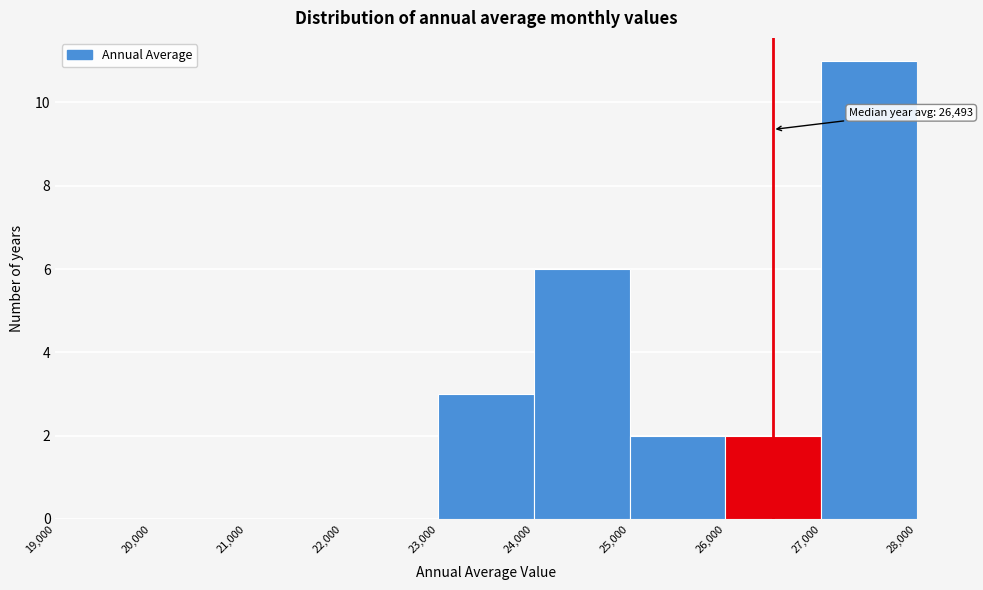

Over which range of the x-axis is the bar tallest?

27,000 to 28,000